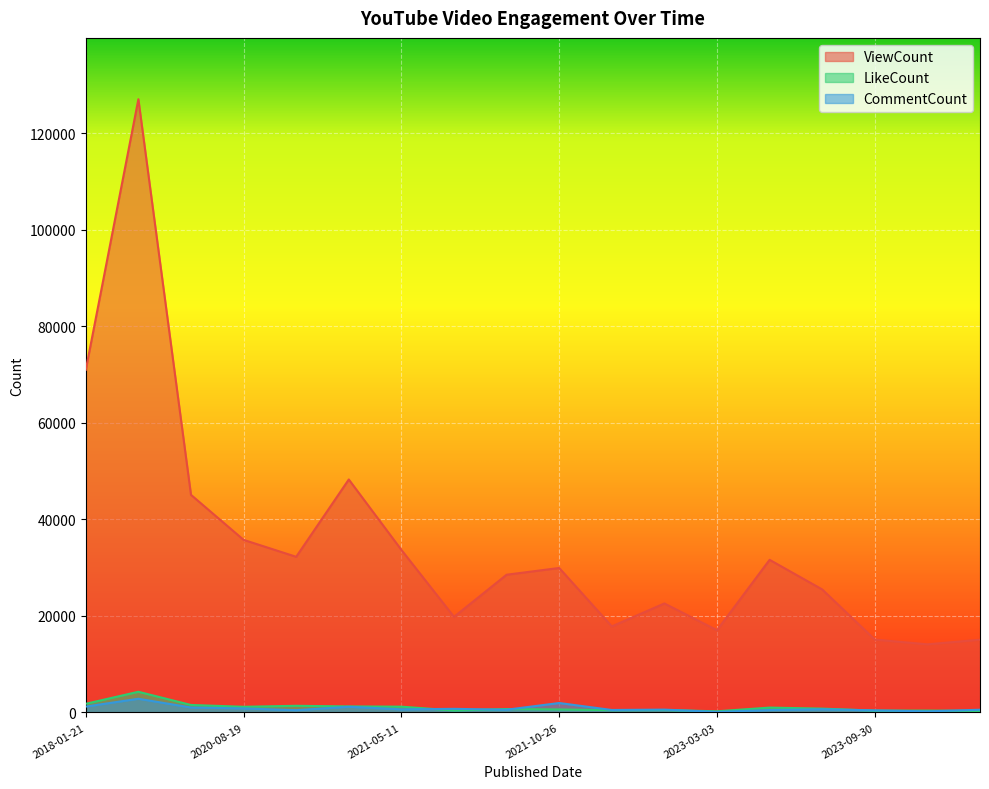

What is the maximum value shown in the chart?

127071